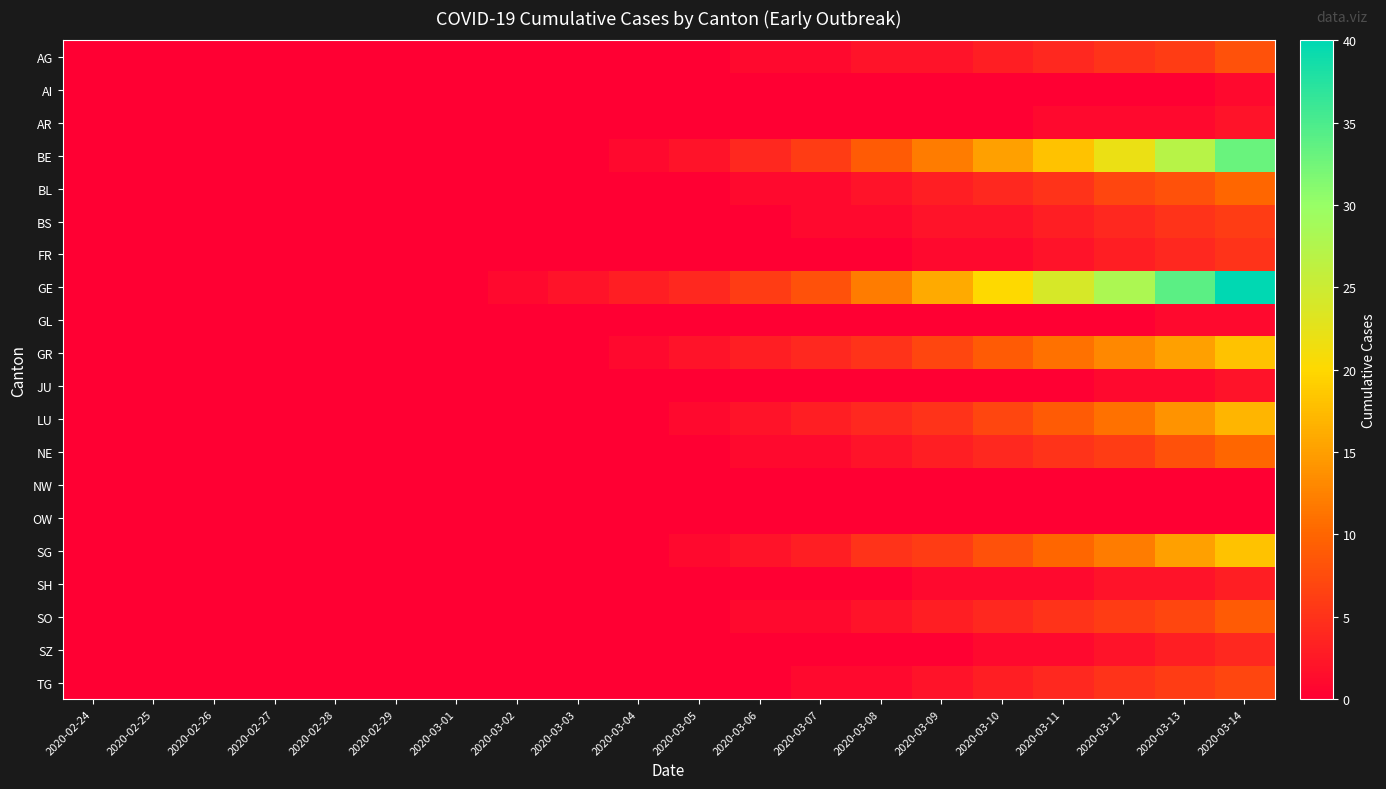

Reading right to left, extract all data points from this chart.

AG: 2020-03-14=8	2020-03-13=6	2020-03-12=5	2020-03-11=4	2020-03-10=3	2020-03-09=2	2020-03-08=2	2020-03-07=1	2020-03-06=1	2020-03-05=0	2020-03-04=0	2020-03-03=0	2020-03-02=0	2020-03-01=0	2020-02-29=0	2020-02-28=0	2020-02-27=0	2020-02-26=0	2020-02-25=0	2020-02-24=0
AI: 2020-03-14=1	2020-03-13=0	2020-03-12=0	2020-03-11=0	2020-03-10=0	2020-03-09=0	2020-03-08=0	2020-03-07=0	2020-03-06=0	2020-03-05=0	2020-03-04=0	2020-03-03=0	2020-03-02=0	2020-03-01=0	2020-02-29=0	2020-02-28=0	2020-02-27=0	2020-02-26=0	2020-02-25=0	2020-02-24=0
AR: 2020-03-14=2	2020-03-13=1	2020-03-12=1	2020-03-11=1	2020-03-10=0	2020-03-09=0	2020-03-08=0	2020-03-07=0	2020-03-06=0	2020-03-05=0	2020-03-04=0	2020-03-03=0	2020-03-02=0	2020-03-01=0	2020-02-29=0	2020-02-28=0	2020-02-27=0	2020-02-26=0	2020-02-25=0	2020-02-24=0
BE: 2020-03-14=33	2020-03-13=27	2020-03-12=22	2020-03-11=18	2020-03-10=15	2020-03-09=12	2020-03-08=9	2020-03-07=6	2020-03-06=4	2020-03-05=2	2020-03-04=1	2020-03-03=0	2020-03-02=0	2020-03-01=0	2020-02-29=0	2020-02-28=0	2020-02-27=0	2020-02-26=0	2020-02-25=0	2020-02-24=0
BL: 2020-03-14=10	2020-03-13=8	2020-03-12=7	2020-03-11=5	2020-03-10=4	2020-03-09=3	2020-03-08=2	2020-03-07=1	2020-03-06=1	2020-03-05=0	2020-03-04=0	2020-03-03=0	2020-03-02=0	2020-03-01=0	2020-02-29=0	2020-02-28=0	2020-02-27=0	2020-02-26=0	2020-02-25=0	2020-02-24=0
BS: 2020-03-14=6	2020-03-13=5	2020-03-12=4	2020-03-11=3	2020-03-10=2	2020-03-09=2	2020-03-08=1	2020-03-07=1	2020-03-06=0	2020-03-05=0	2020-03-04=0	2020-03-03=0	2020-03-02=0	2020-03-01=0	2020-02-29=0	2020-02-28=0	2020-02-27=0	2020-02-26=0	2020-02-25=0	2020-02-24=0
FR: 2020-03-14=5	2020-03-13=4	2020-03-12=3	2020-03-11=2	2020-03-10=1	2020-03-09=1	2020-03-08=0	2020-03-07=0	2020-03-06=0	2020-03-05=0	2020-03-04=0	2020-03-03=0	2020-03-02=0	2020-03-01=0	2020-02-29=0	2020-02-28=0	2020-02-27=0	2020-02-26=0	2020-02-25=0	2020-02-24=0
GE: 2020-03-14=40	2020-03-13=34	2020-03-12=28	2020-03-11=24	2020-03-10=20	2020-03-09=16	2020-03-08=12	2020-03-07=8	2020-03-06=6	2020-03-05=4	2020-03-04=3	2020-03-03=2	2020-03-02=1	2020-03-01=0	2020-02-29=0	2020-02-28=0	2020-02-27=0	2020-02-26=0	2020-02-25=0	2020-02-24=0
GL: 2020-03-14=1	2020-03-13=1	2020-03-12=0	2020-03-11=0	2020-03-10=0	2020-03-09=0	2020-03-08=0	2020-03-07=0	2020-03-06=0	2020-03-05=0	2020-03-04=0	2020-03-03=0	2020-03-02=0	2020-03-01=0	2020-02-29=0	2020-02-28=0	2020-02-27=0	2020-02-26=0	2020-02-25=0	2020-02-24=0
GR: 2020-03-14=18	2020-03-13=15	2020-03-12=13	2020-03-11=11	2020-03-10=9	2020-03-09=7	2020-03-08=5	2020-03-07=4	2020-03-06=3	2020-03-05=2	2020-03-04=1	2020-03-03=0	2020-03-02=0	2020-03-01=0	2020-02-29=0	2020-02-28=0	2020-02-27=0	2020-02-26=0	2020-02-25=0	2020-02-24=0
JU: 2020-03-14=2	2020-03-13=1	2020-03-12=1	2020-03-11=0	2020-03-10=0	2020-03-09=0	2020-03-08=0	2020-03-07=0	2020-03-06=0	2020-03-05=0	2020-03-04=0	2020-03-03=0	2020-03-02=0	2020-03-01=0	2020-02-29=0	2020-02-28=0	2020-02-27=0	2020-02-26=0	2020-02-25=0	2020-02-24=0
LU: 2020-03-14=17	2020-03-13=14	2020-03-12=11	2020-03-11=9	2020-03-10=7	2020-03-09=5	2020-03-08=4	2020-03-07=3	2020-03-06=2	2020-03-05=1	2020-03-04=0	2020-03-03=0	2020-03-02=0	2020-03-01=0	2020-02-29=0	2020-02-28=0	2020-02-27=0	2020-02-26=0	2020-02-25=0	2020-02-24=0
NE: 2020-03-14=10	2020-03-13=8	2020-03-12=6	2020-03-11=5	2020-03-10=4	2020-03-09=3	2020-03-08=2	2020-03-07=1	2020-03-06=1	2020-03-05=0	2020-03-04=0	2020-03-03=0	2020-03-02=0	2020-03-01=0	2020-02-29=0	2020-02-28=0	2020-02-27=0	2020-02-26=0	2020-02-25=0	2020-02-24=0
NW: 2020-03-14=0	2020-03-13=0	2020-03-12=0	2020-03-11=0	2020-03-10=0	2020-03-09=0	2020-03-08=0	2020-03-07=0	2020-03-06=0	2020-03-05=0	2020-03-04=0	2020-03-03=0	2020-03-02=0	2020-03-01=0	2020-02-29=0	2020-02-28=0	2020-02-27=0	2020-02-26=0	2020-02-25=0	2020-02-24=0
OW: 2020-03-14=0	2020-03-13=0	2020-03-12=0	2020-03-11=0	2020-03-10=0	2020-03-09=0	2020-03-08=0	2020-03-07=0	2020-03-06=0	2020-03-05=0	2020-03-04=0	2020-03-03=0	2020-03-02=0	2020-03-01=0	2020-02-29=0	2020-02-28=0	2020-02-27=0	2020-02-26=0	2020-02-25=0	2020-02-24=0
SG: 2020-03-14=18	2020-03-13=15	2020-03-12=12	2020-03-11=10	2020-03-10=8	2020-03-09=6	2020-03-08=5	2020-03-07=3	2020-03-06=2	2020-03-05=1	2020-03-04=0	2020-03-03=0	2020-03-02=0	2020-03-01=0	2020-02-29=0	2020-02-28=0	2020-02-27=0	2020-02-26=0	2020-02-25=0	2020-02-24=0
SH: 2020-03-14=3	2020-03-13=2	2020-03-12=2	2020-03-11=1	2020-03-10=1	2020-03-09=1	2020-03-08=0	2020-03-07=0	2020-03-06=0	2020-03-05=0	2020-03-04=0	2020-03-03=0	2020-03-02=0	2020-03-01=0	2020-02-29=0	2020-02-28=0	2020-02-27=0	2020-02-26=0	2020-02-25=0	2020-02-24=0
SO: 2020-03-14=9	2020-03-13=7	2020-03-12=6	2020-03-11=5	2020-03-10=4	2020-03-09=3	2020-03-08=2	2020-03-07=1	2020-03-06=1	2020-03-05=0	2020-03-04=0	2020-03-03=0	2020-03-02=0	2020-03-01=0	2020-02-29=0	2020-02-28=0	2020-02-27=0	2020-02-26=0	2020-02-25=0	2020-02-24=0
SZ: 2020-03-14=4	2020-03-13=3	2020-03-12=2	2020-03-11=1	2020-03-10=1	2020-03-09=0	2020-03-08=0	2020-03-07=0	2020-03-06=0	2020-03-05=0	2020-03-04=0	2020-03-03=0	2020-03-02=0	2020-03-01=0	2020-02-29=0	2020-02-28=0	2020-02-27=0	2020-02-26=0	2020-02-25=0	2020-02-24=0
TG: 2020-03-14=7	2020-03-13=6	2020-03-12=5	2020-03-11=4	2020-03-10=3	2020-03-09=2	2020-03-08=1	2020-03-07=1	2020-03-06=0	2020-03-05=0	2020-03-04=0	2020-03-03=0	2020-03-02=0	2020-03-01=0	2020-02-29=0	2020-02-28=0	2020-02-27=0	2020-02-26=0	2020-02-25=0	2020-02-24=0